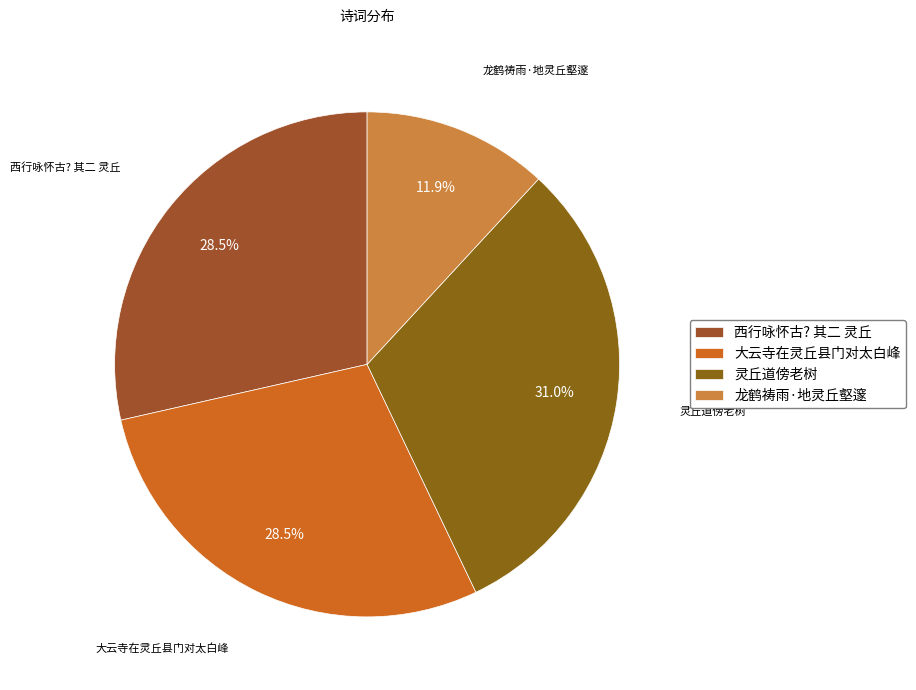

How many slices are in this pie chart?

4